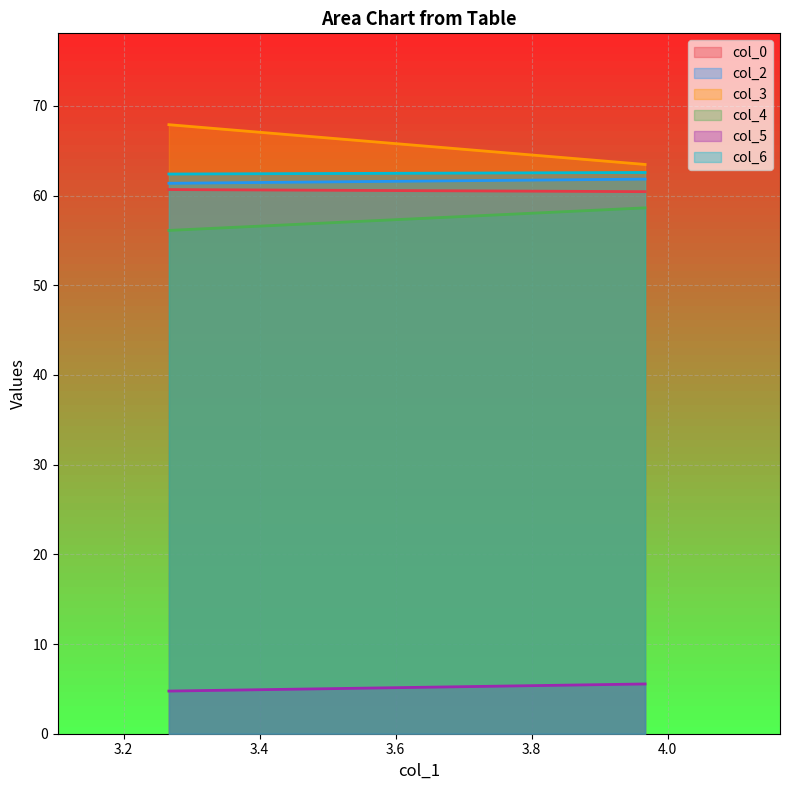

What is the total value across all series at 3.966666667?

312.5